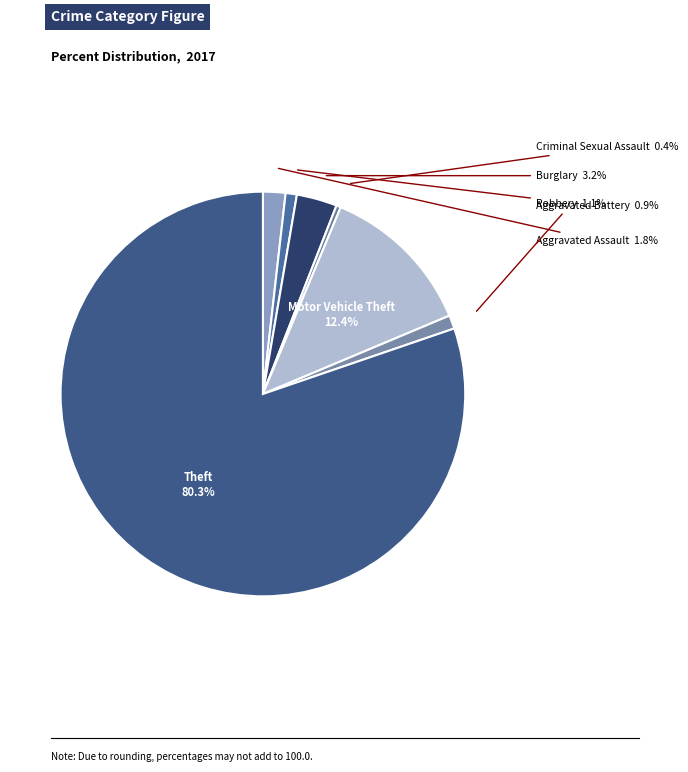

To the nearest percent, what is the combined percentage of Criminal Sexual Assault and Motor Vehicle Theft?

13%